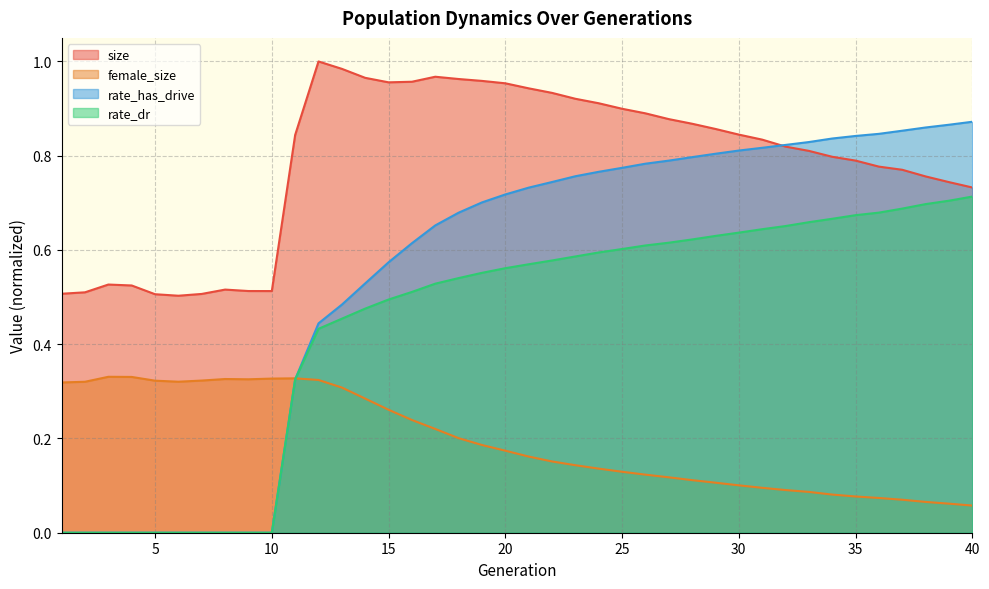

Rank the series by their average value, from highest to lowest.

size, rate_has_drive, rate_dr, female_size